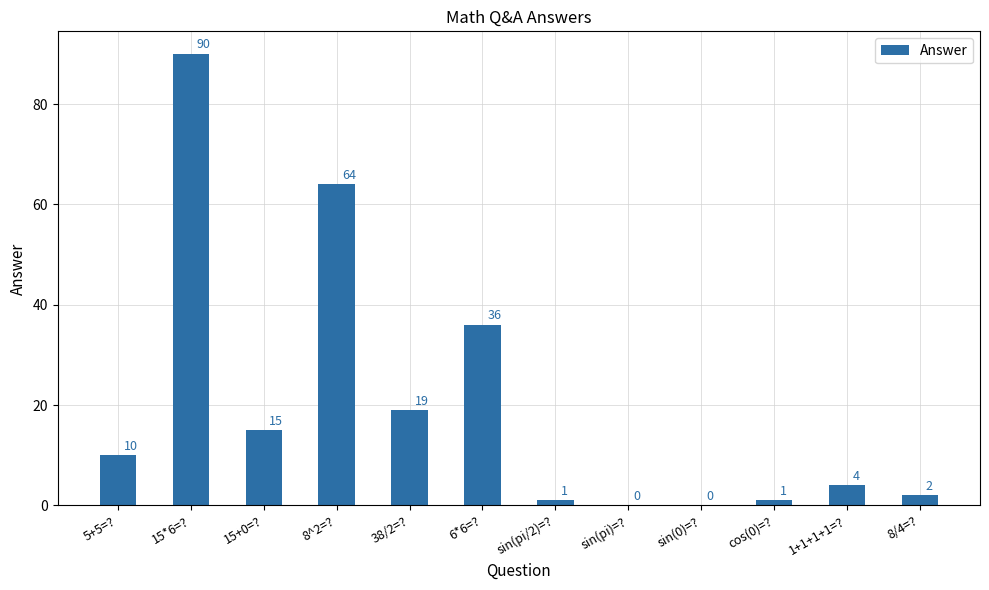

Where is the data nearest to the value 45?

6*6=?